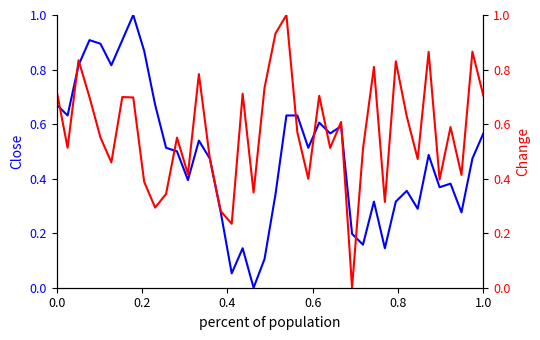

What is the difference between the maximum and minimum values in the Close (normalized) series?

1.0